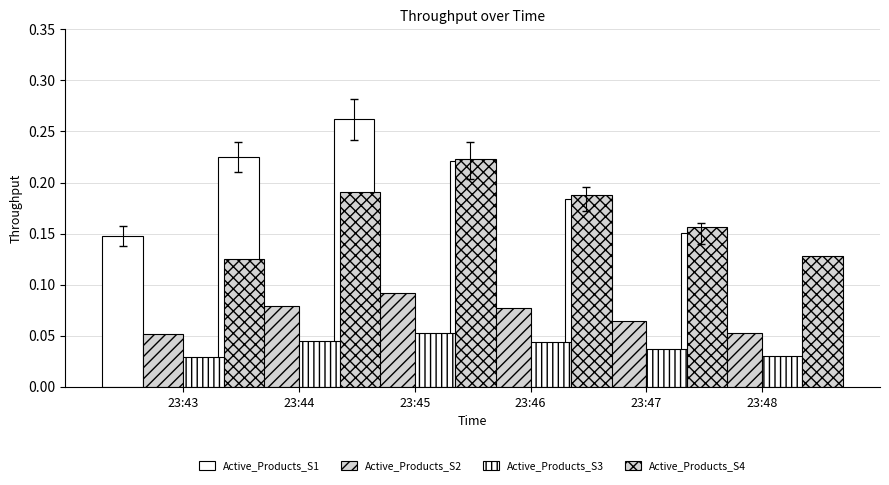

Between 23:44 and 23:47, which is larger?

23:44